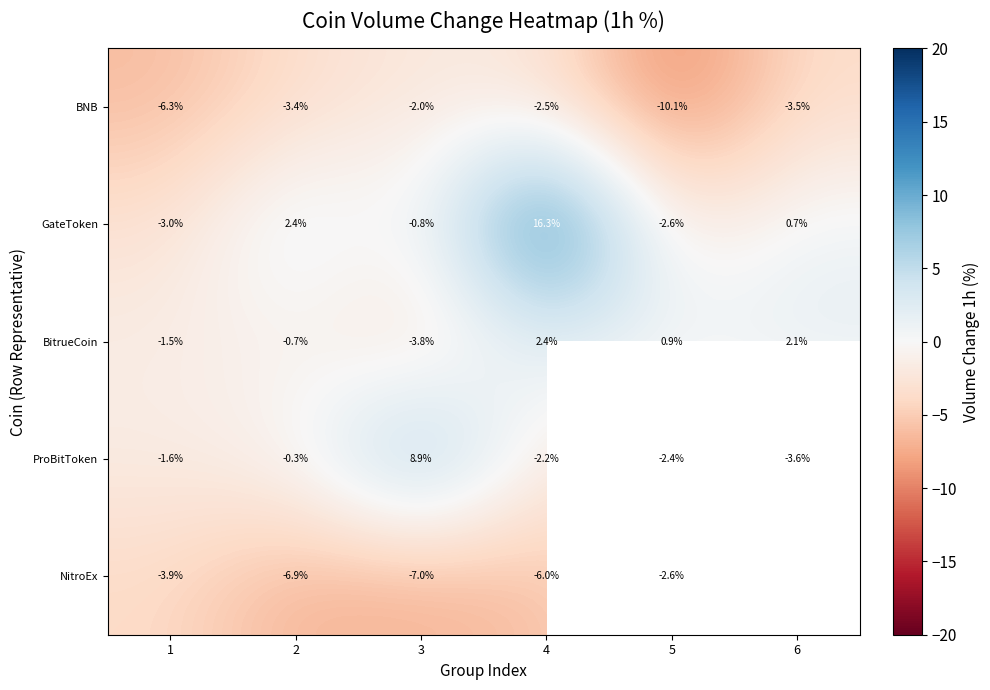

Is the value of NitroEx at 5 greater than the value of BNB at 3?

No